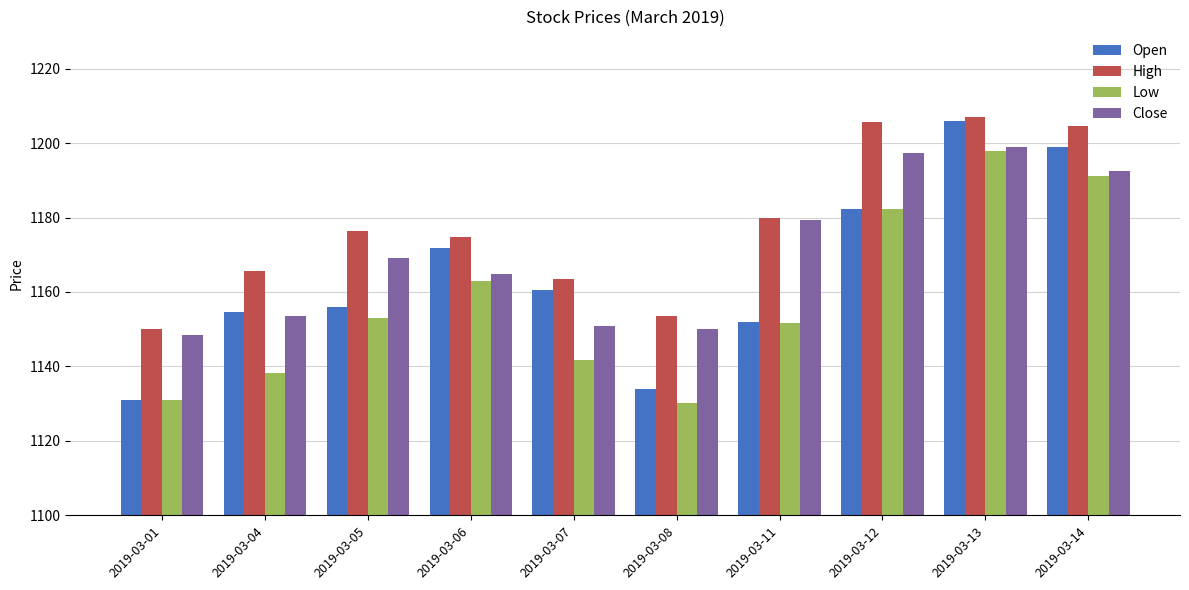

Which series changed the most between 2019-03-04 and 2019-03-11?

Close